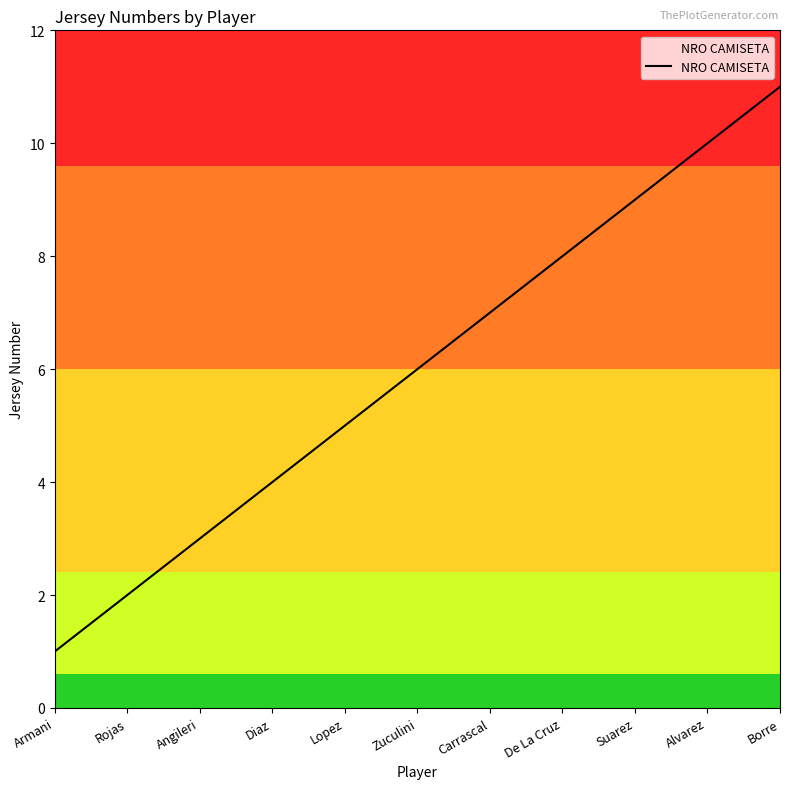

What is the difference between the maximum and minimum values?

10